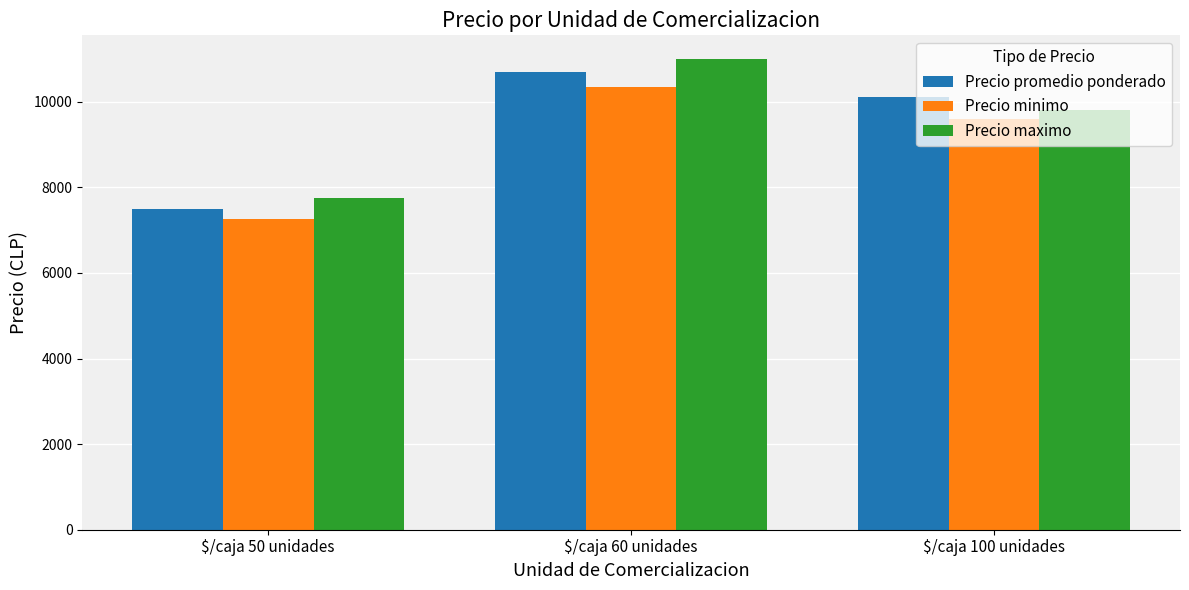

What is the total value across all series at $/caja 100 unidades?

29500